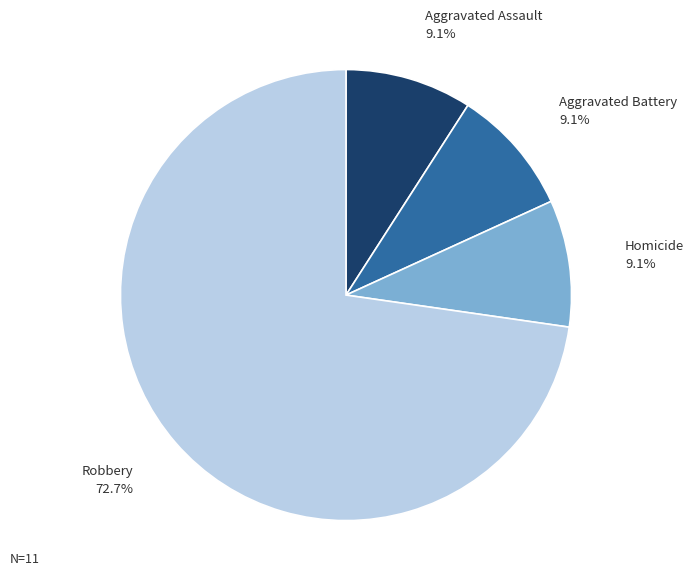

Is there any slice that represents more than half of the pie?

Yes